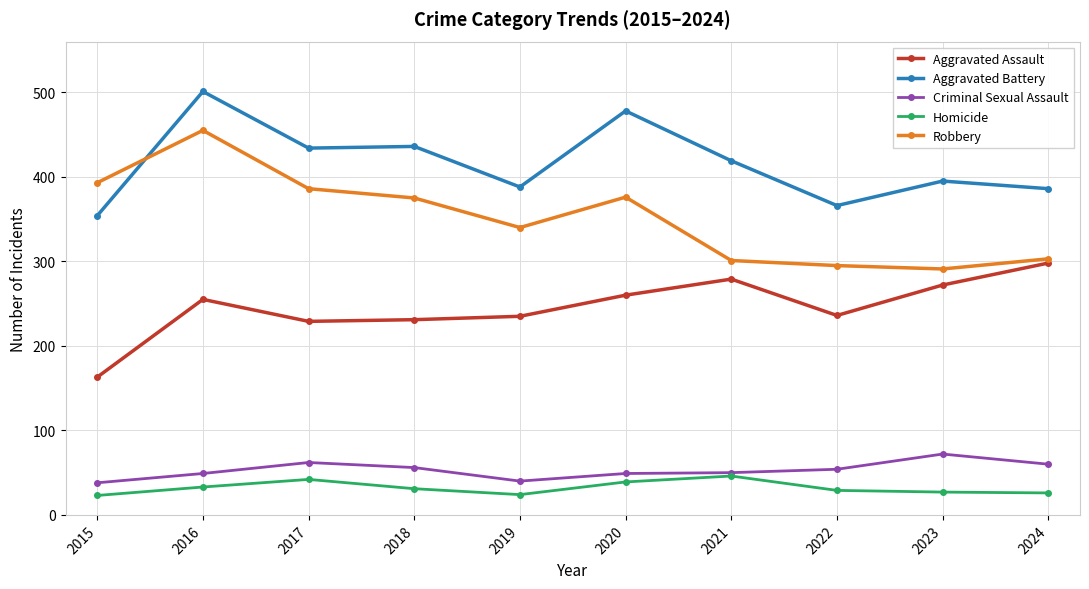

Where is the first local maximum for Robbery?

2016